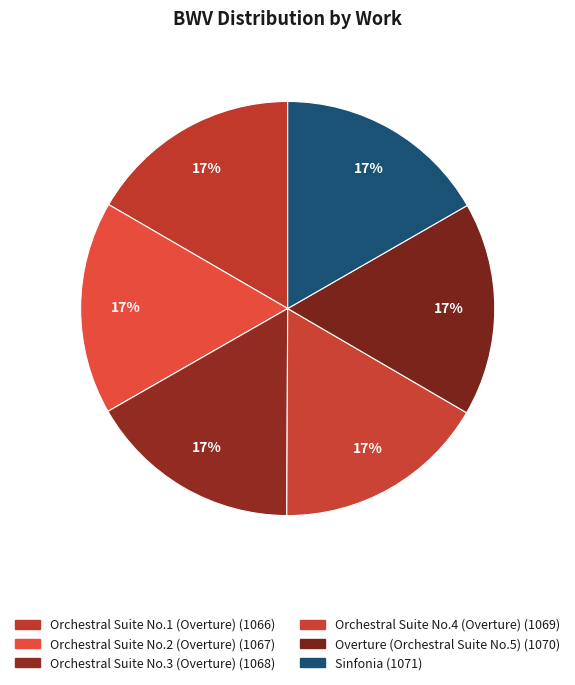

Does Overture (Orchestral Suite No.5) account for over 50% of the chart?

No